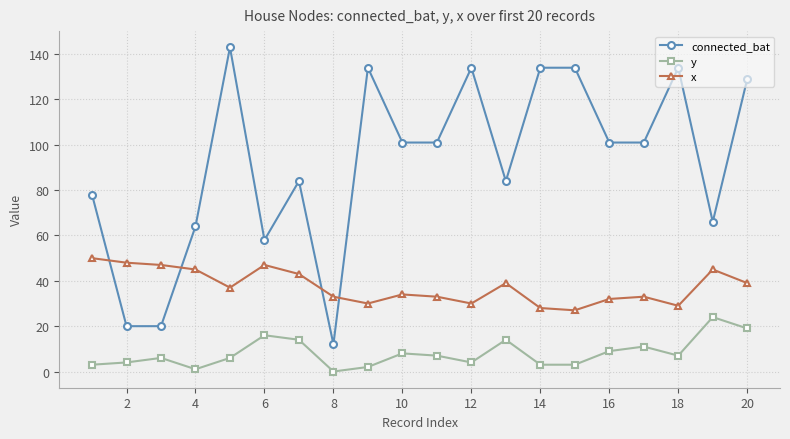

How many interior local peaks does the y series have?

6